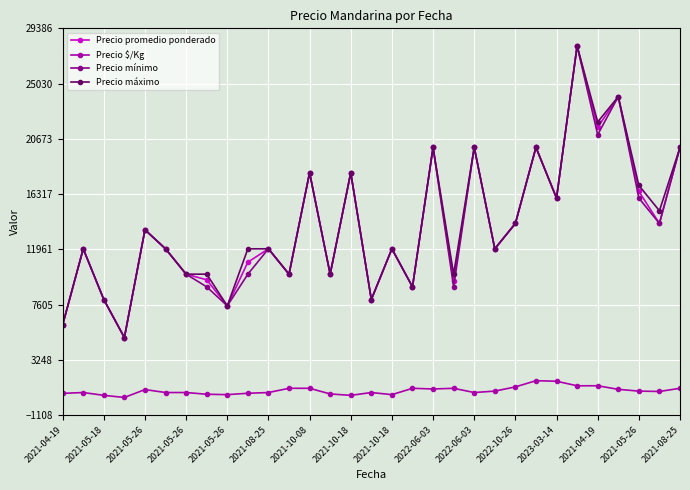

How many lines are shown in the chart?

4